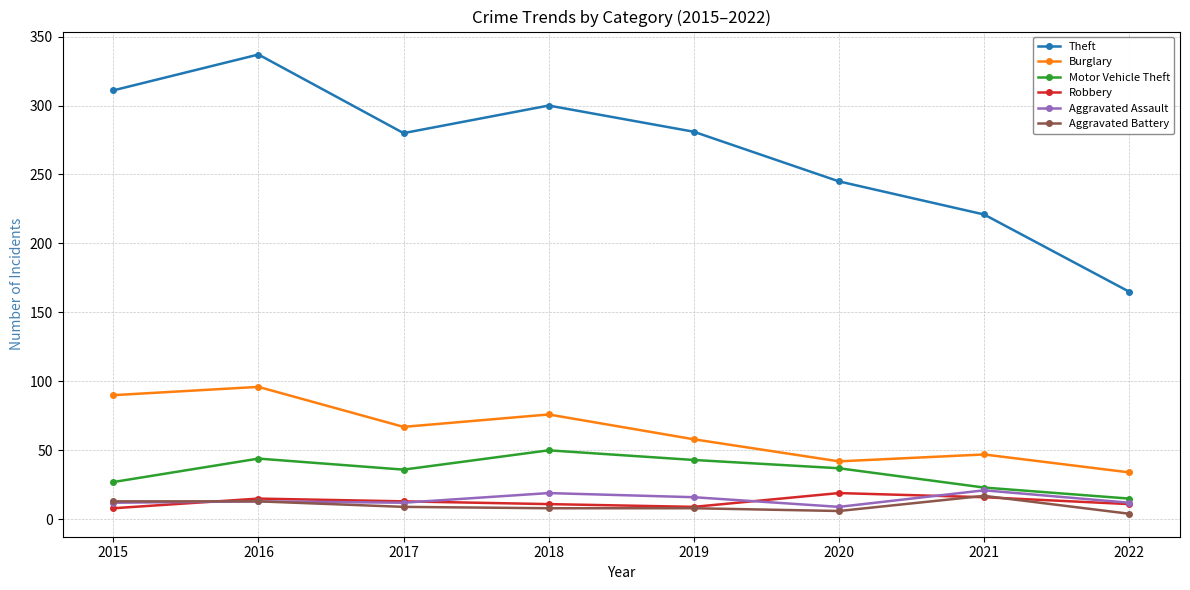

True or false: Aggravated Assault has more than 0 interior local peaks.

True